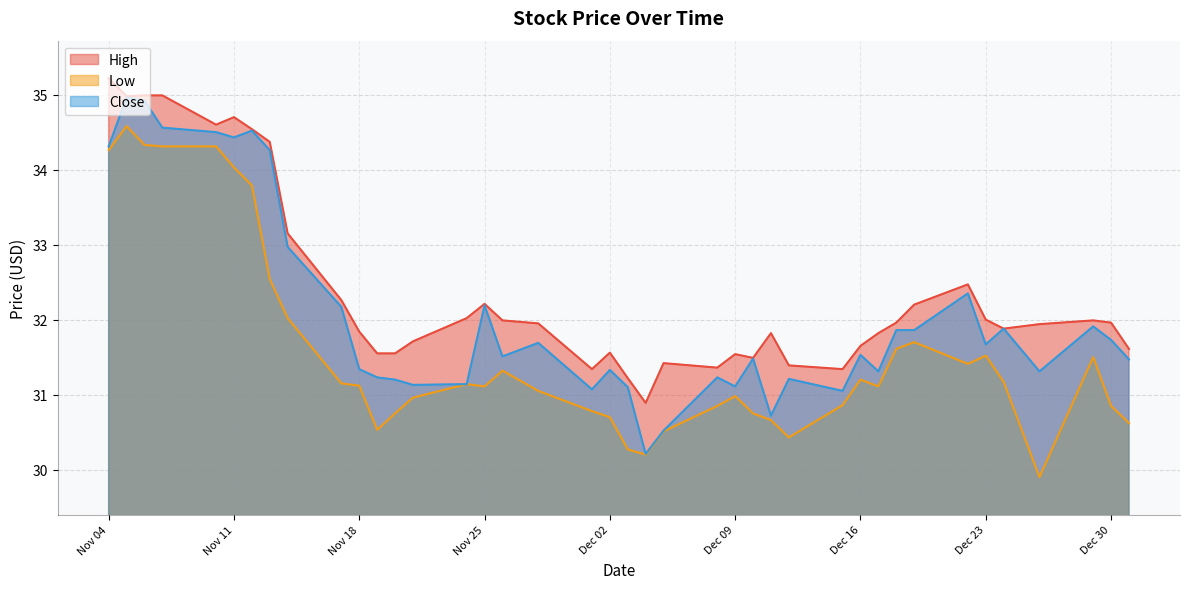

Does the chart have visible grid lines?

Yes